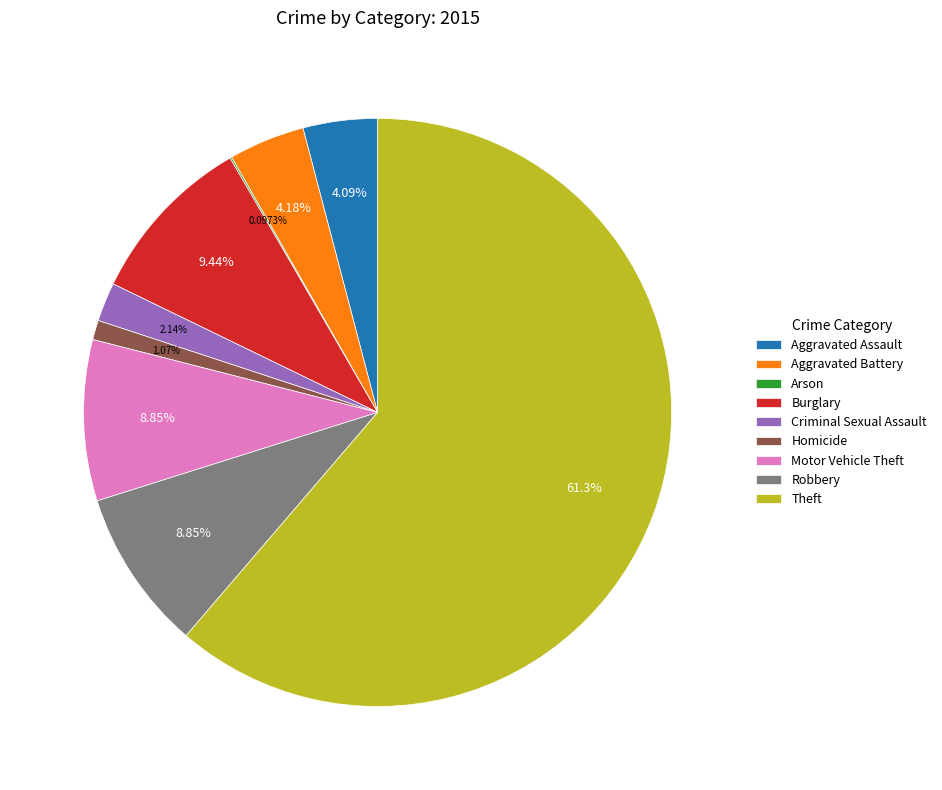

What is the largest slice in the pie chart?

Theft